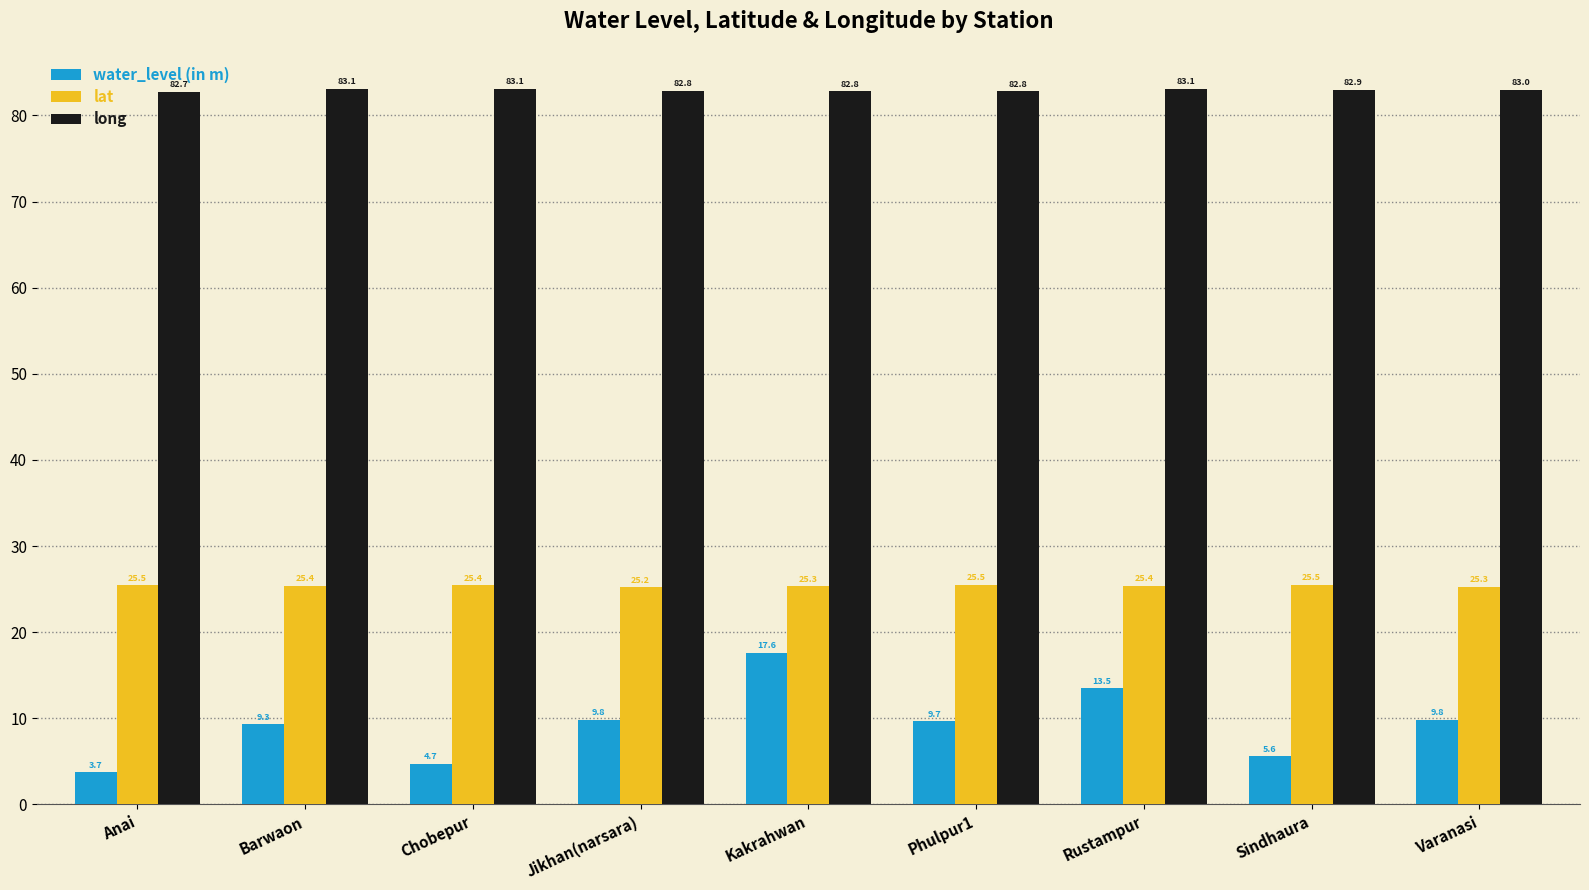

What is the difference between the highest and lowest values at Jikhan(narsara)?

73.0